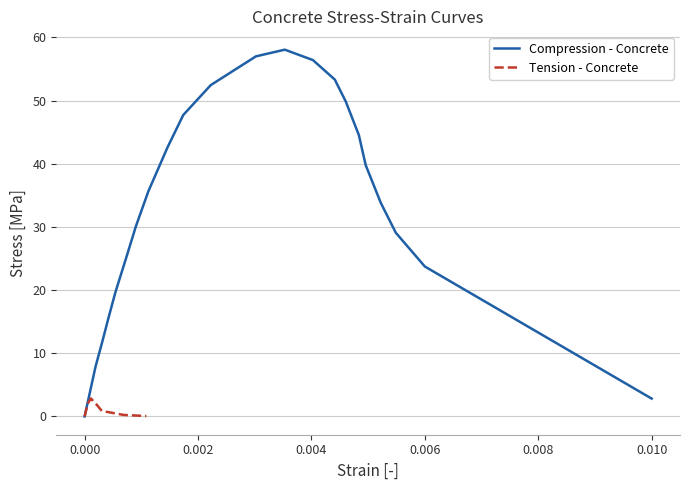

Which series has the largest total across all categories?

Compression - Concrete